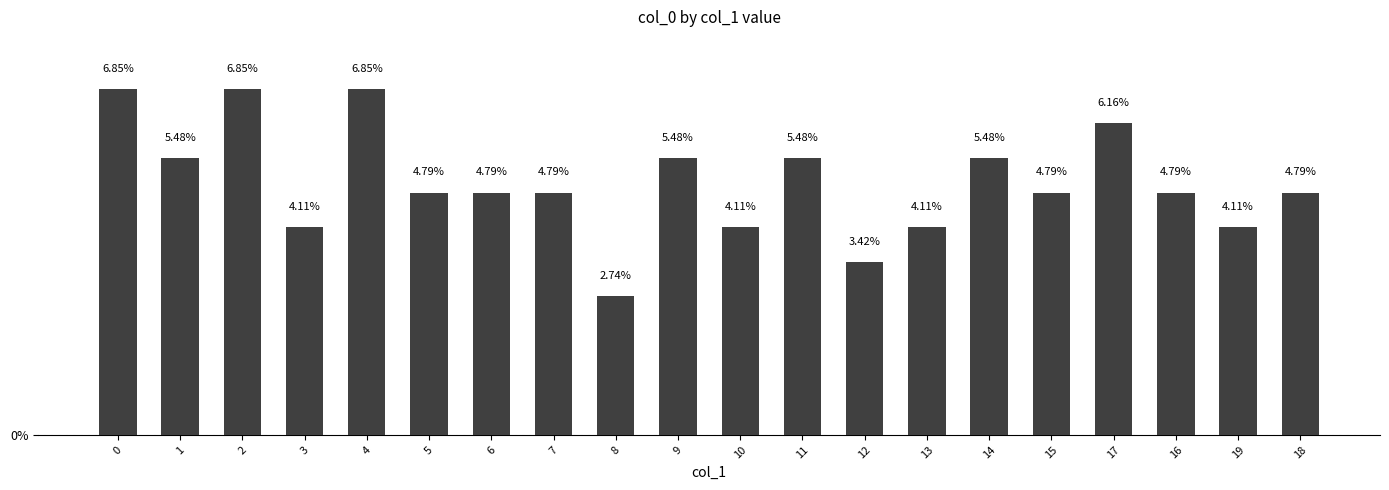

Are the bars grouped side by side (vs. stacked)?

No